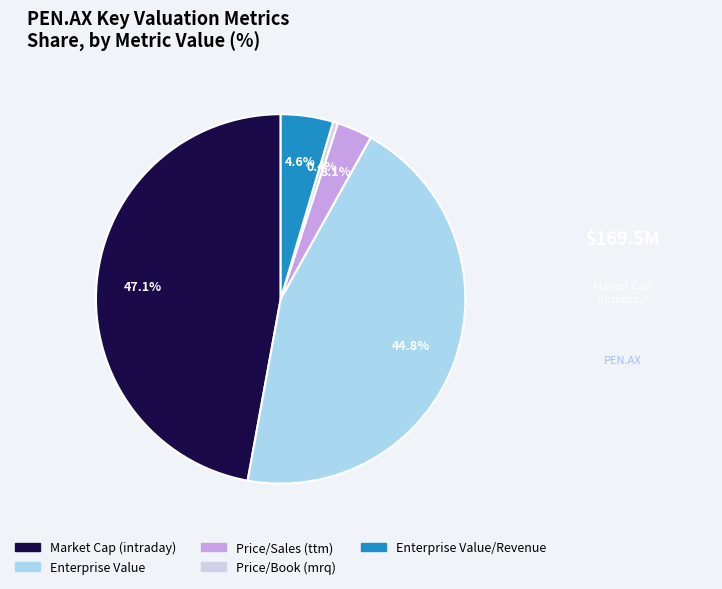

Is there any slice that represents more than half of the pie?

No